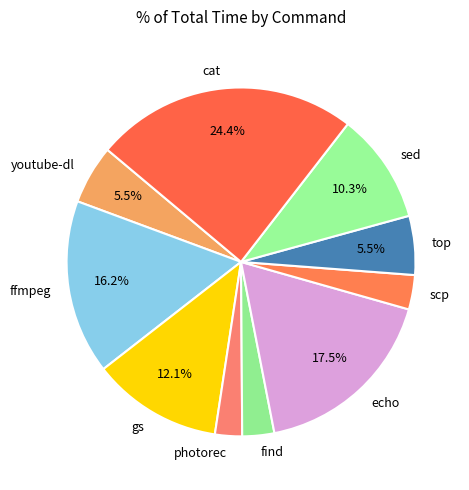

Is there any slice that represents more than half of the pie?

No